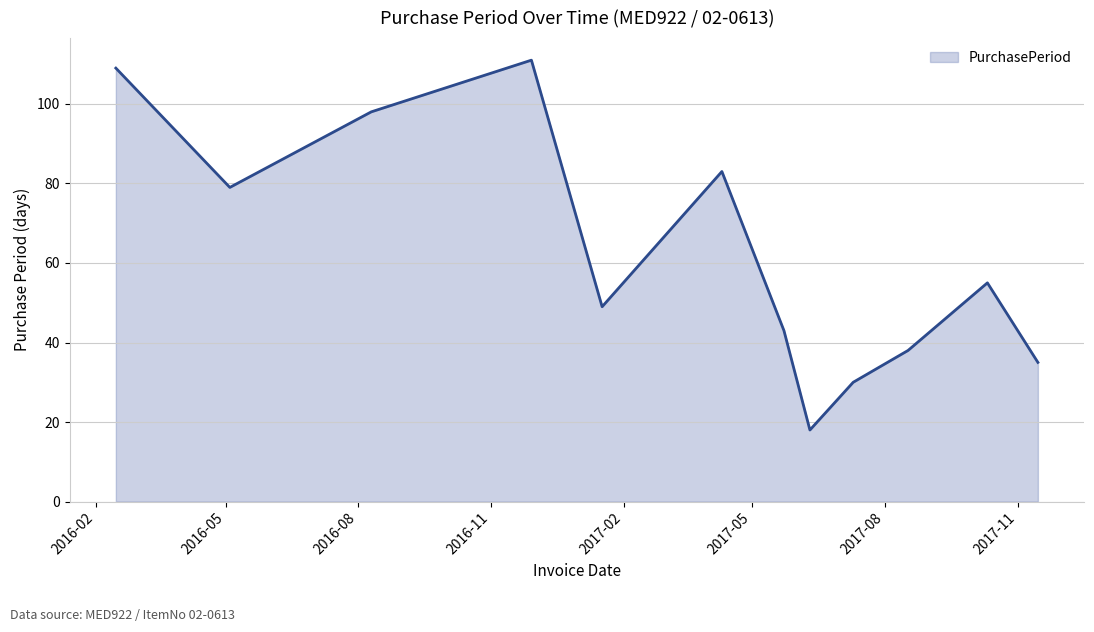

What is the greatest value displayed?

111